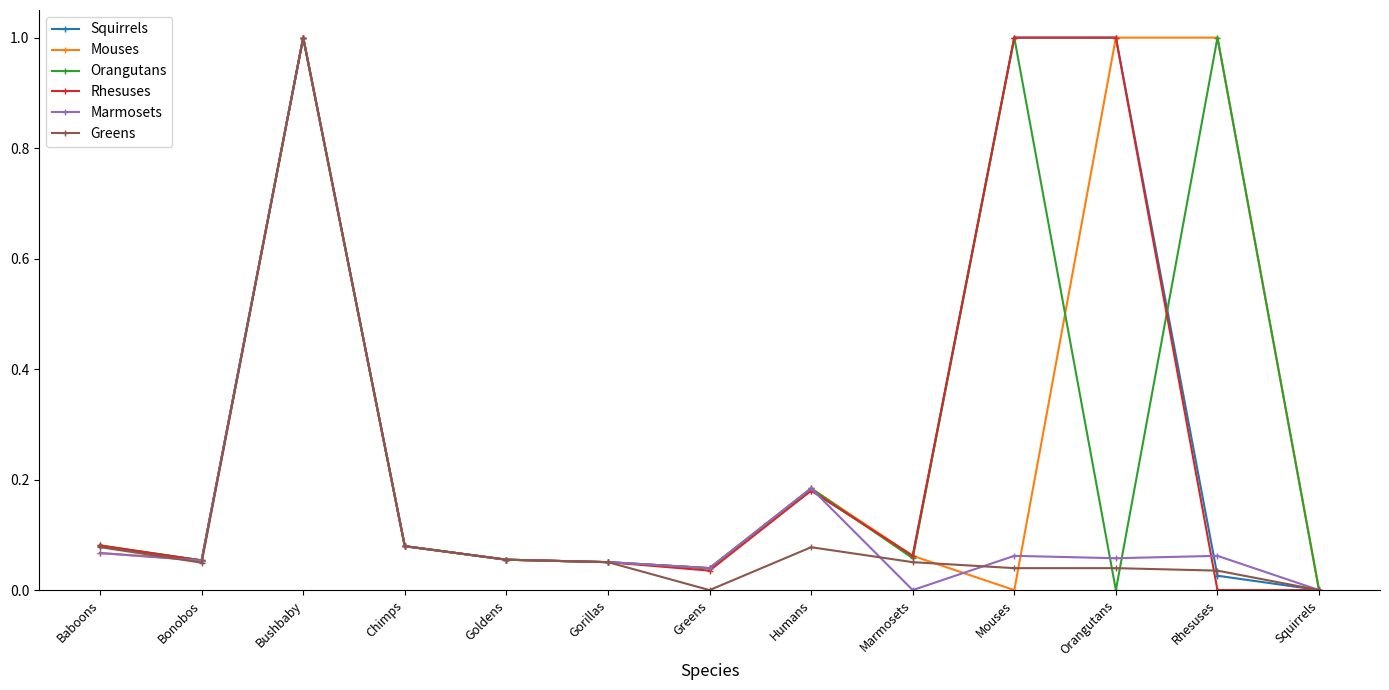

At which label does Marmosets reach its peak?

Bushbaby